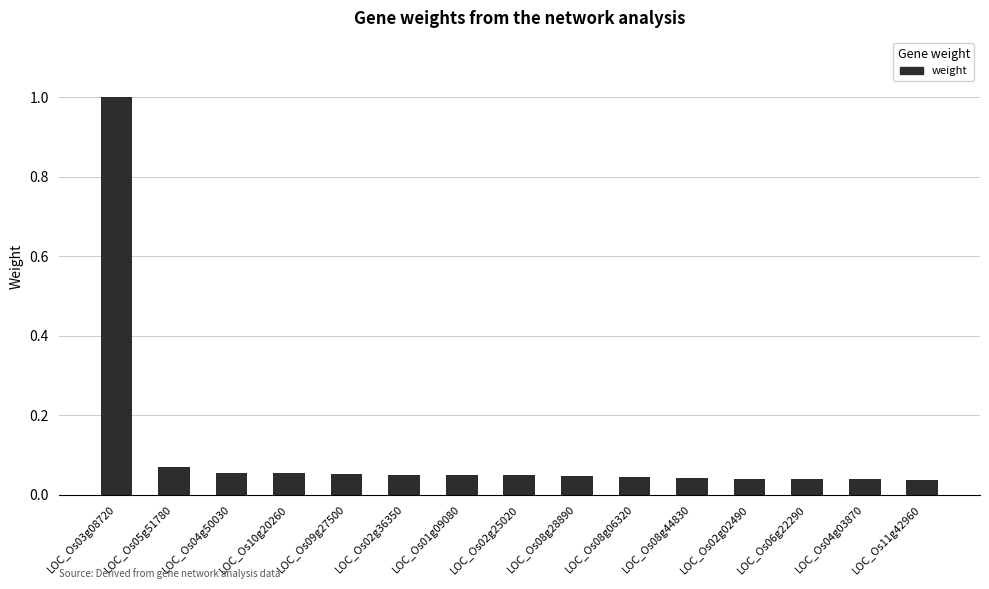

Which label corresponds to the largest value in the chart?

LOC_Os03g08720